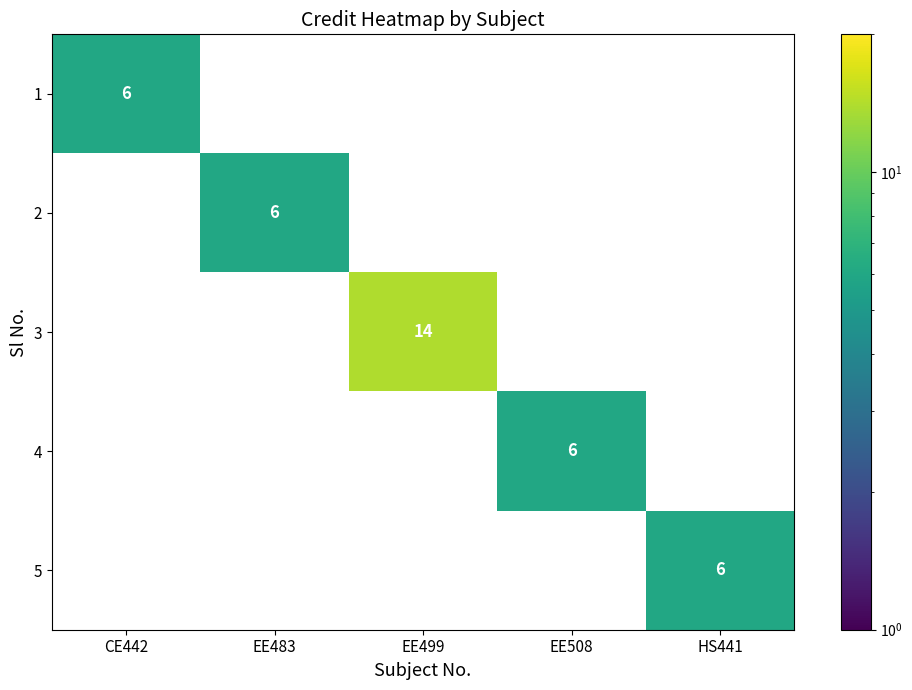

The 3 series shows 4 at EE499. True or false?

False